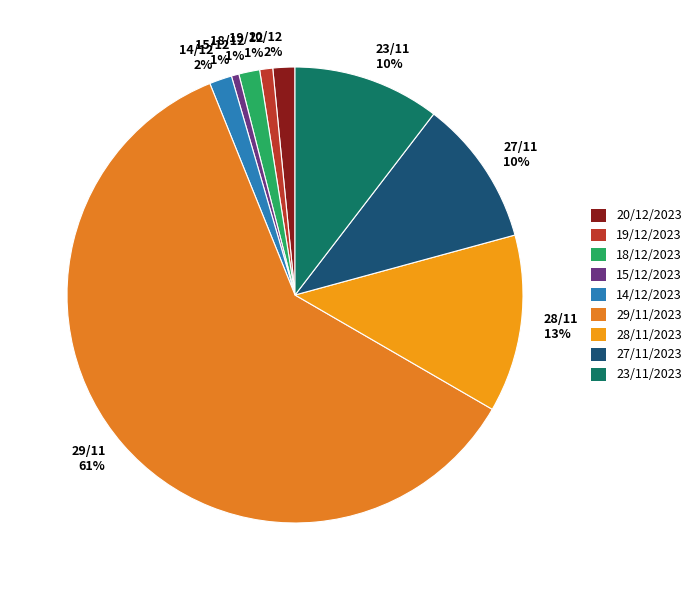

What percentage is the 28/11 13% slice, to the nearest percent?

13%